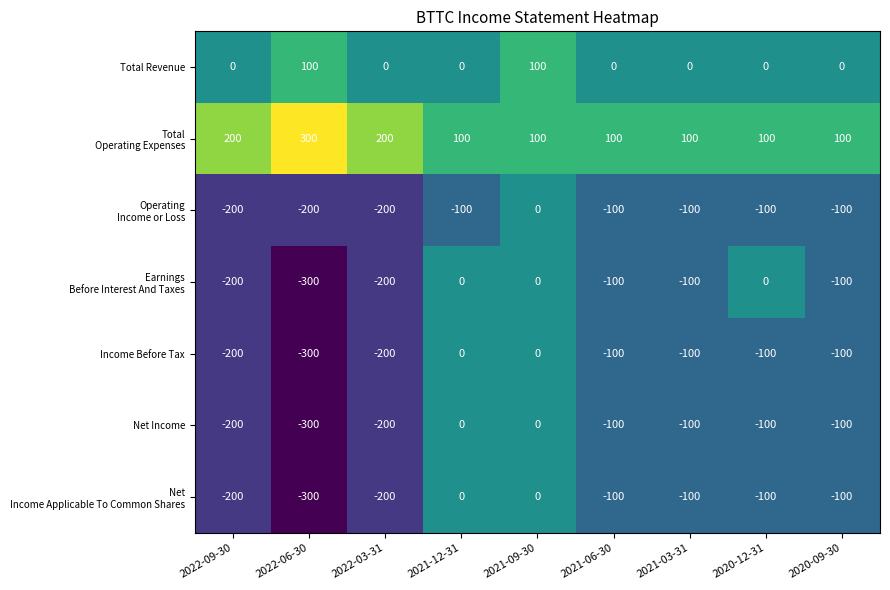

What is the total value across all series at 2022-09-30?

-800